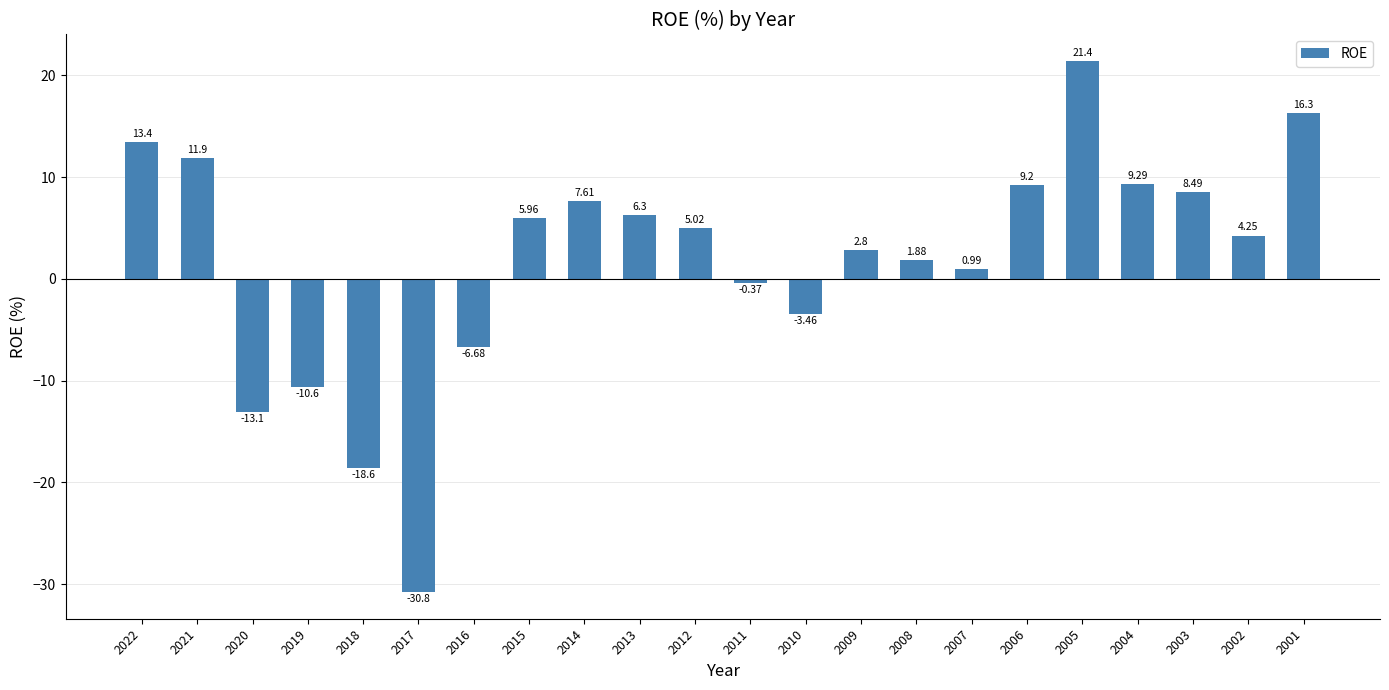

What is the difference between the maximum and second lowest values?

40.0